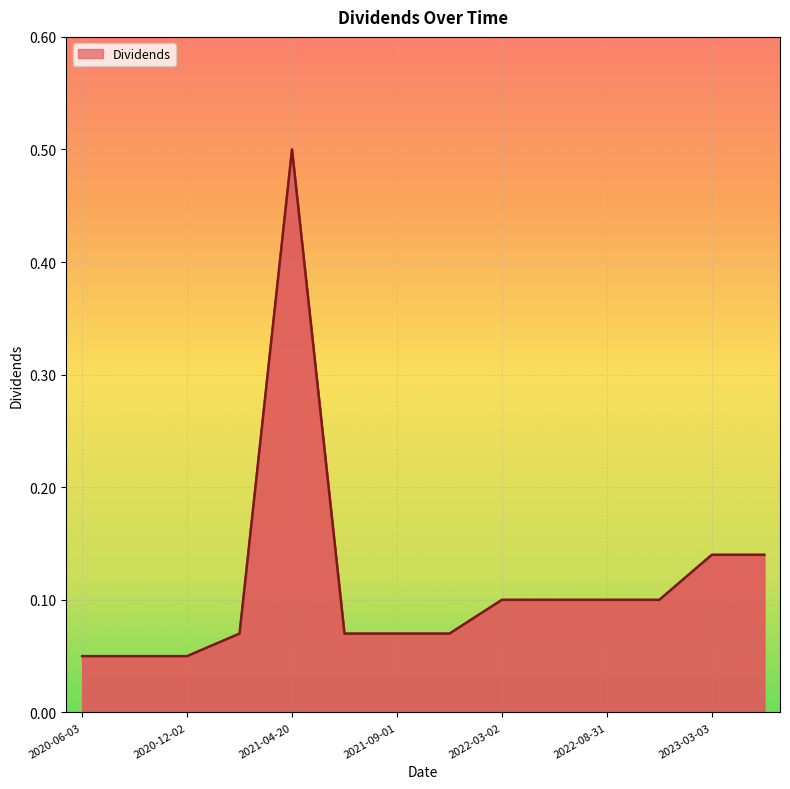

How many lines are shown in the chart?

1